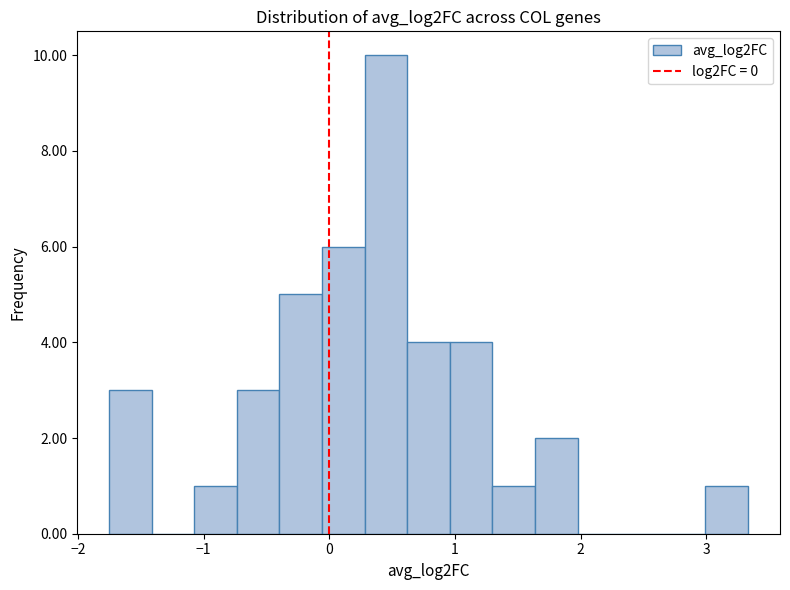

Read against the x-axis, roughly where is the centre of the tallest bar?

0.5